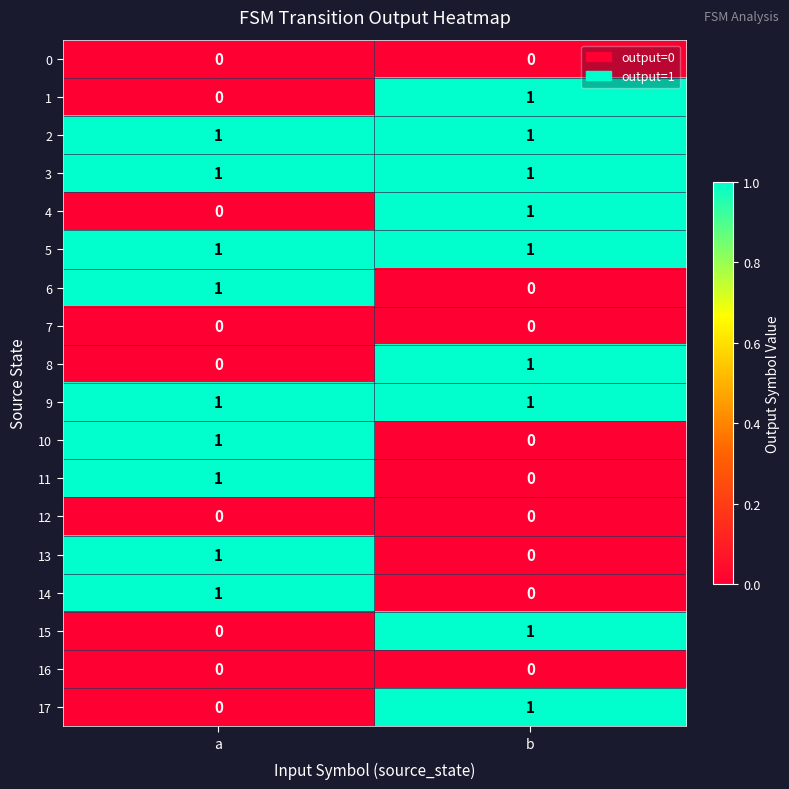

Rank the categories by 6 value from lowest to highest.

b, a